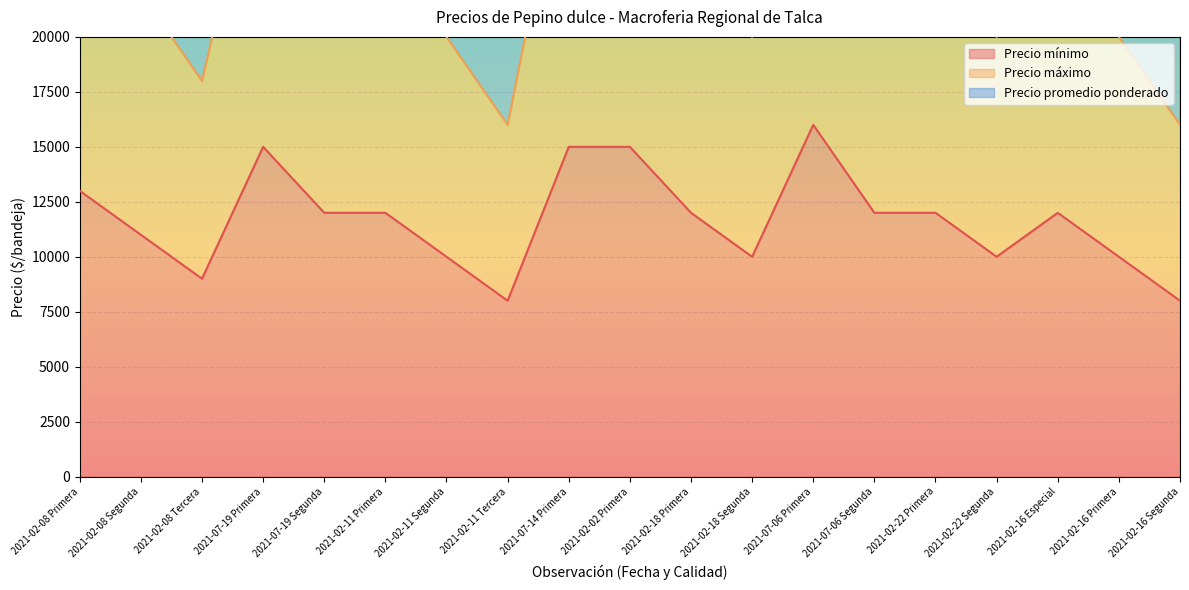

Between 2021-07-14 Primera and 2021-02-16 Segunda, which series saw the biggest shift?

Precio promedio ponderado